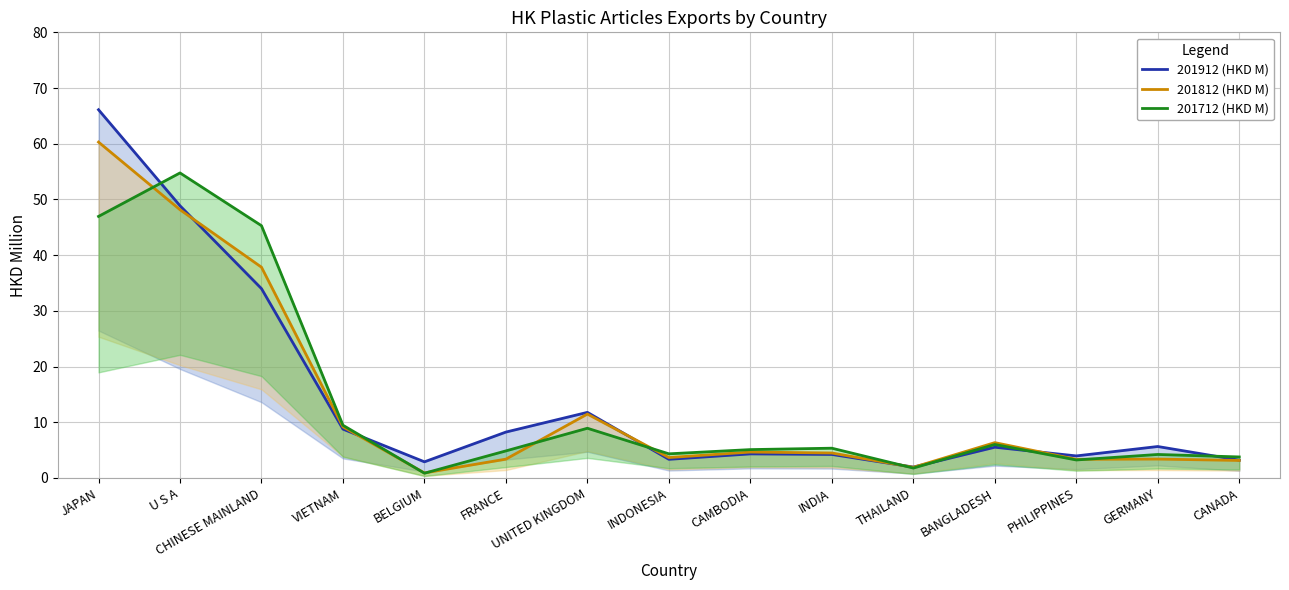

Is the value of 201712 (HKD M) at FRANCE greater than the value of 201912 (HKD M) at CAMBODIA?

Yes